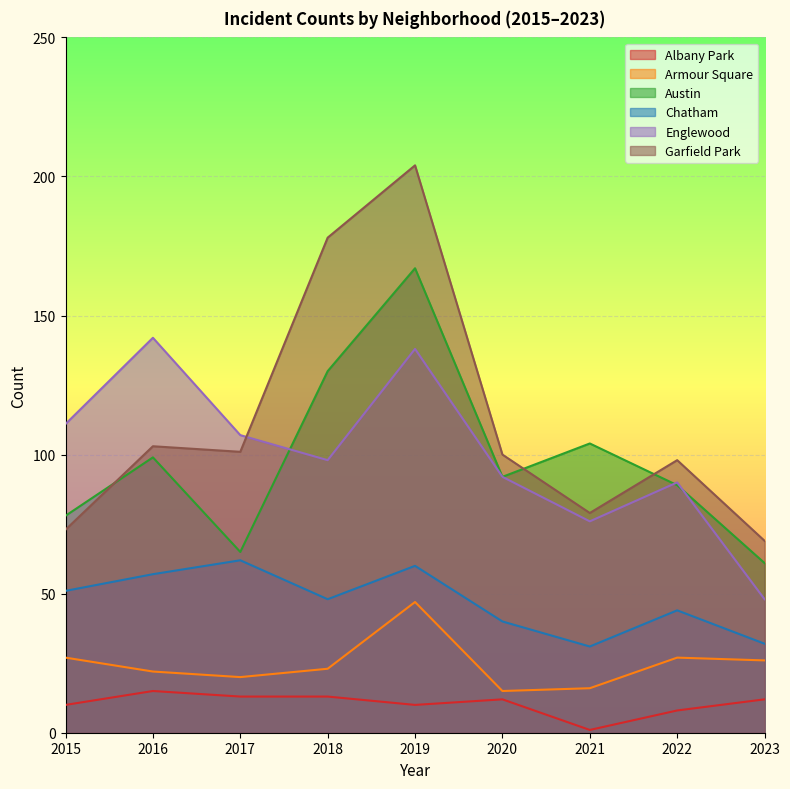

What is the value of the Garfield Park point at the 7th from the left?

79